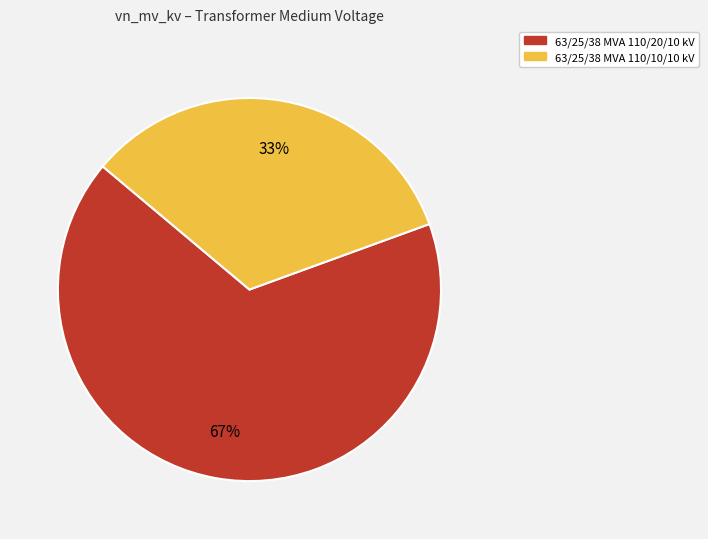

What is the majority slice?

63/25/38 MVA 110/20/10 kV